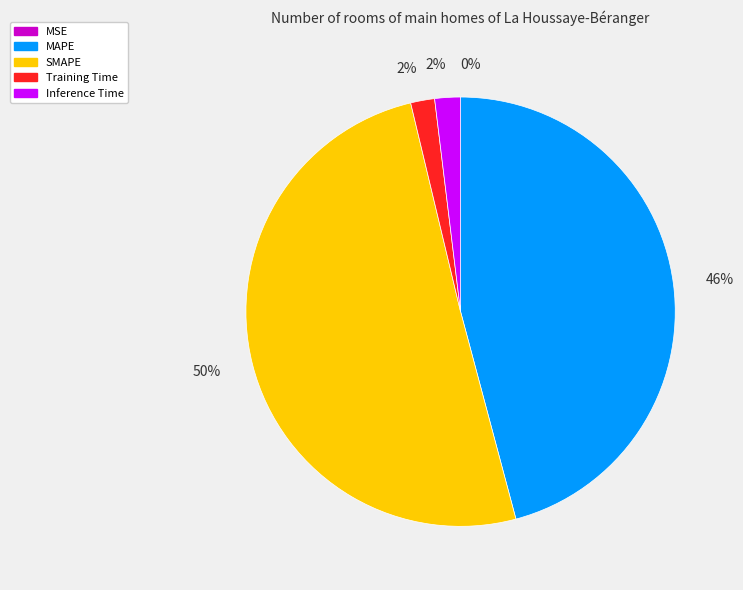

Is the sum of MAPE and SMAPE greater than half?

Yes